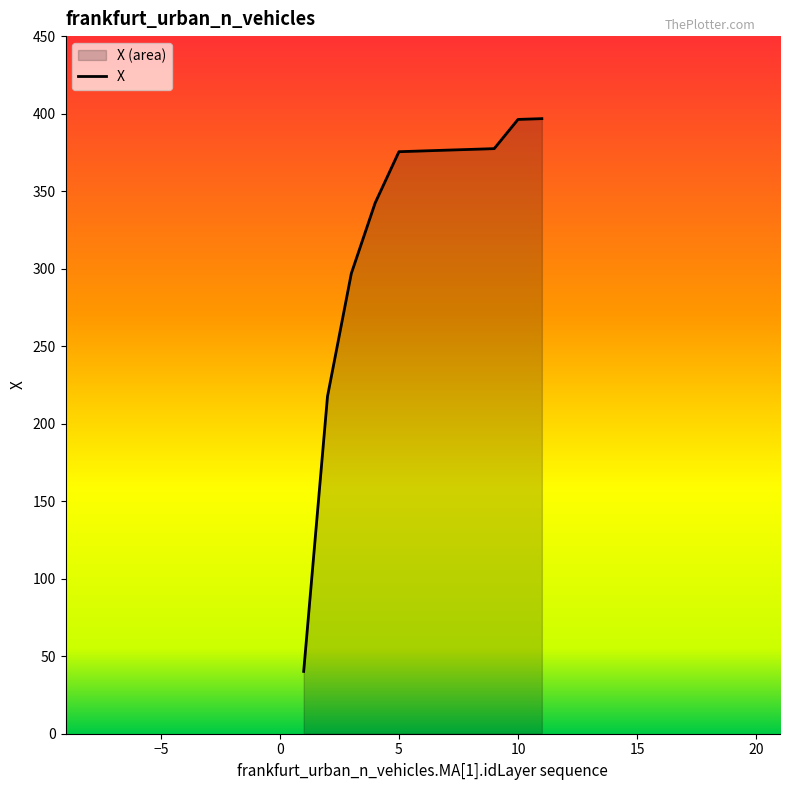

The value at 6 is 375.9. True or false?

True